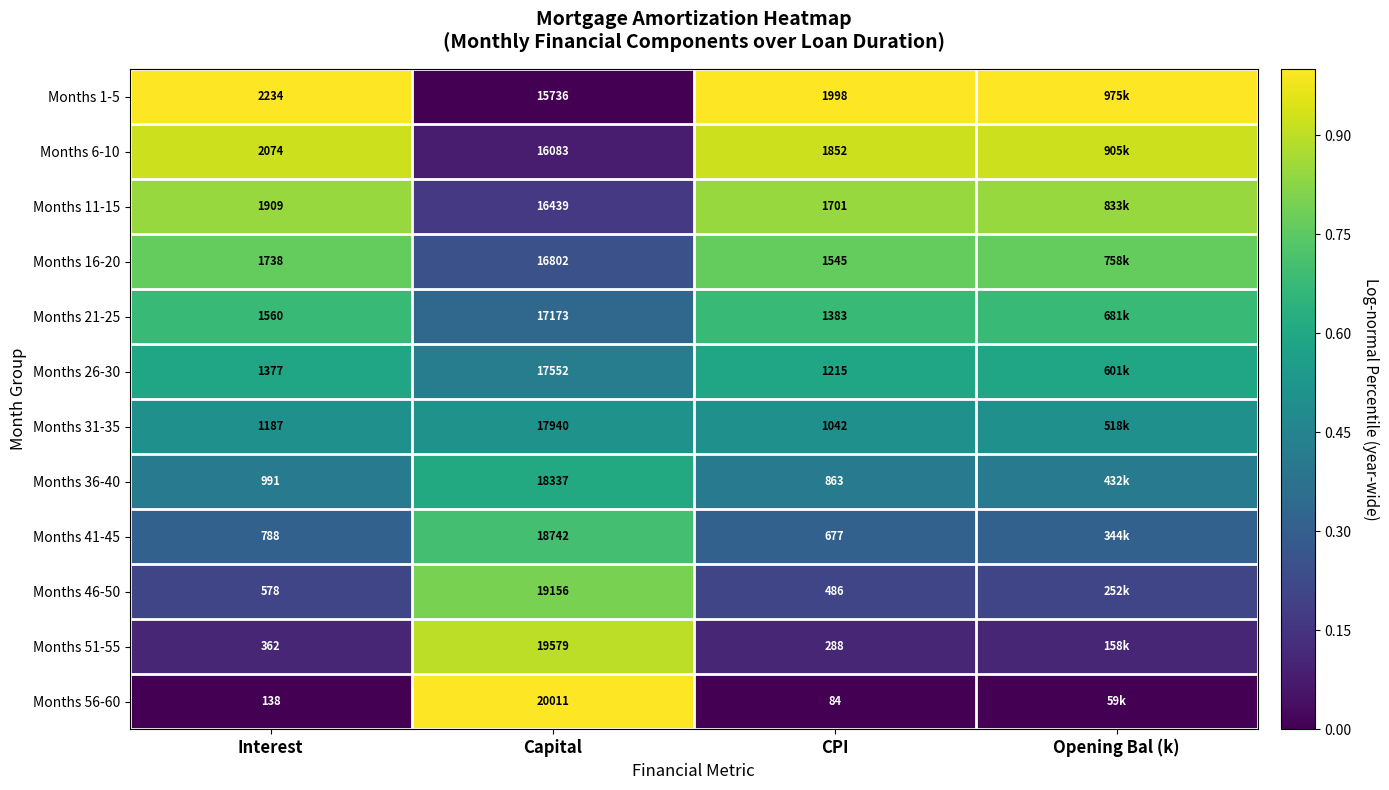

How many distinct data groups are displayed?

12